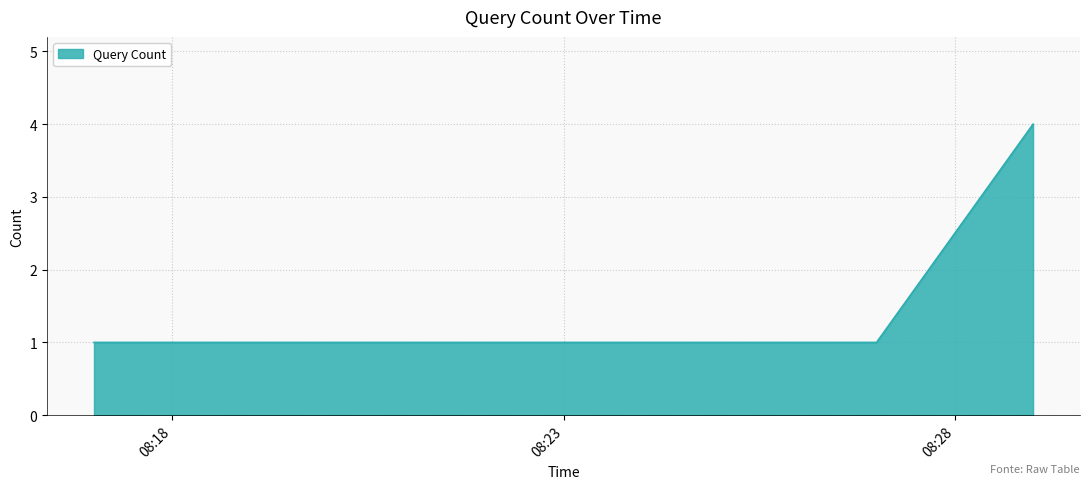

Reading left to right, transcribe all the data shown in this chart.

1	1	4